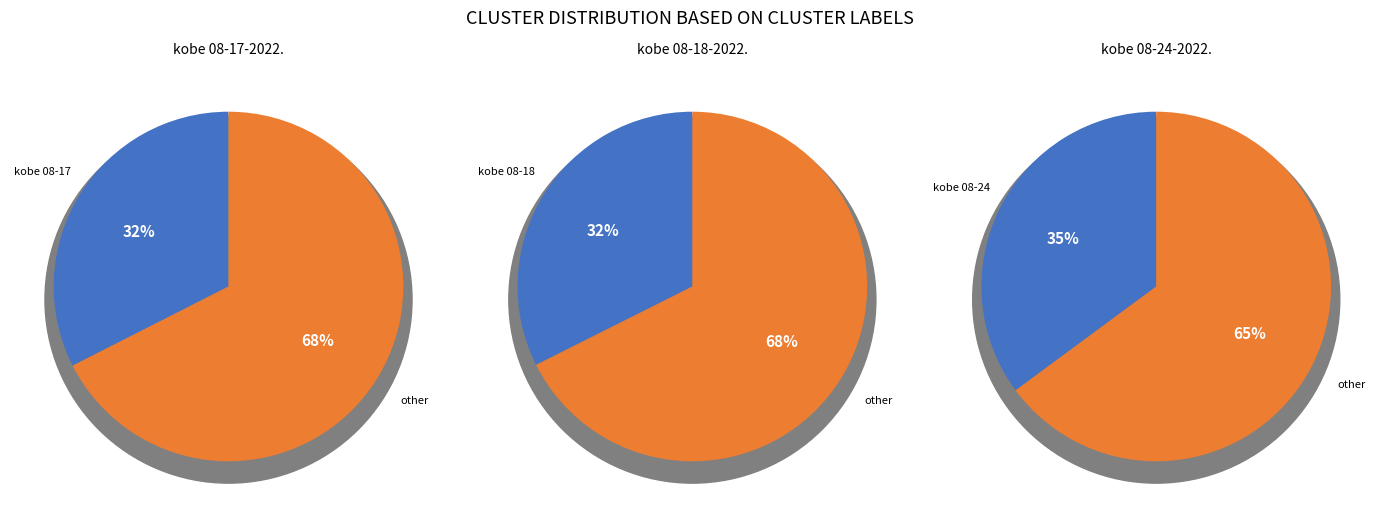

True or false: kobe 08-24-2022.mat accounts for 35% of the total.

True